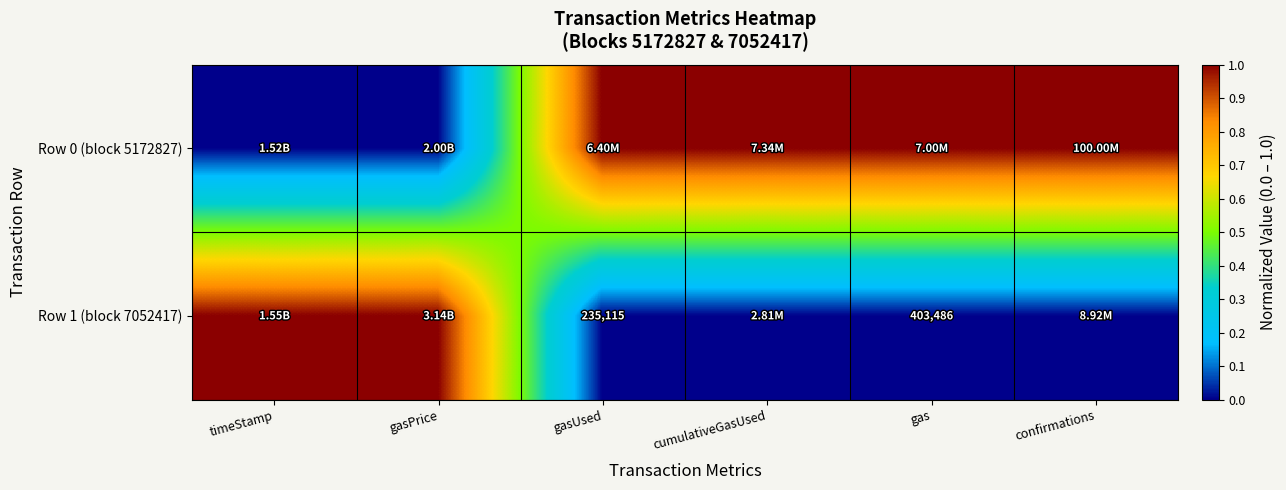

What is the sum of the Row 1 (block 7052417) values at gas and gasUsed?

638601